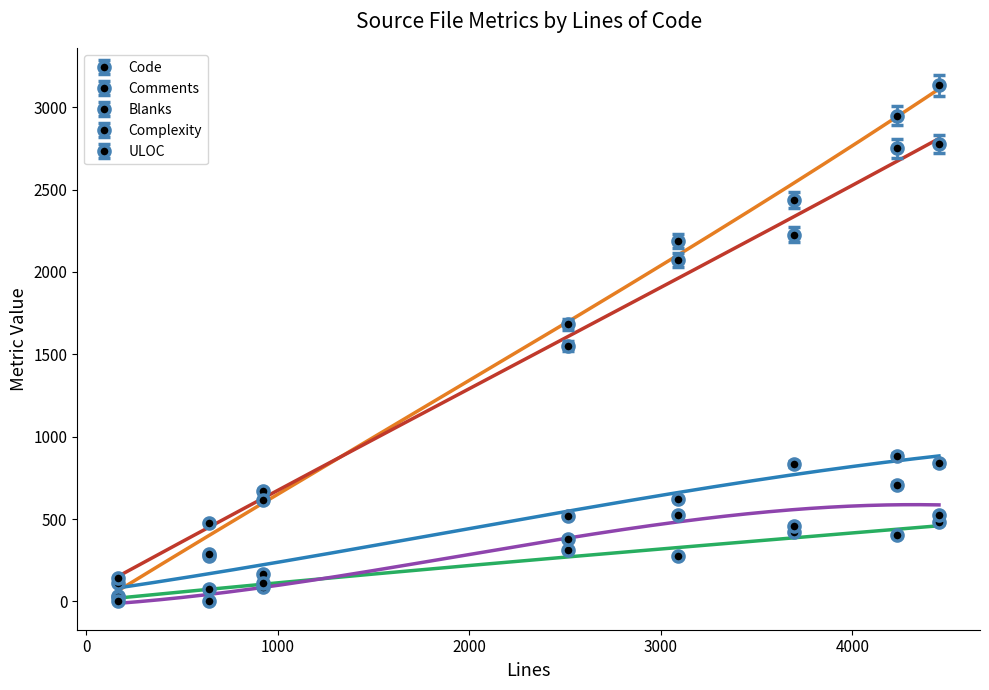

At how many categories does at least one series exceed 1645?

5